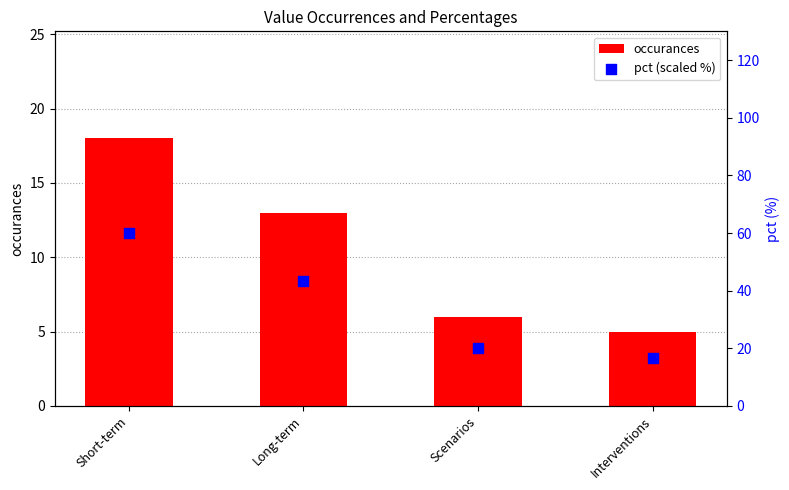

Which series contains the highest Y value?

pct (scaled %)